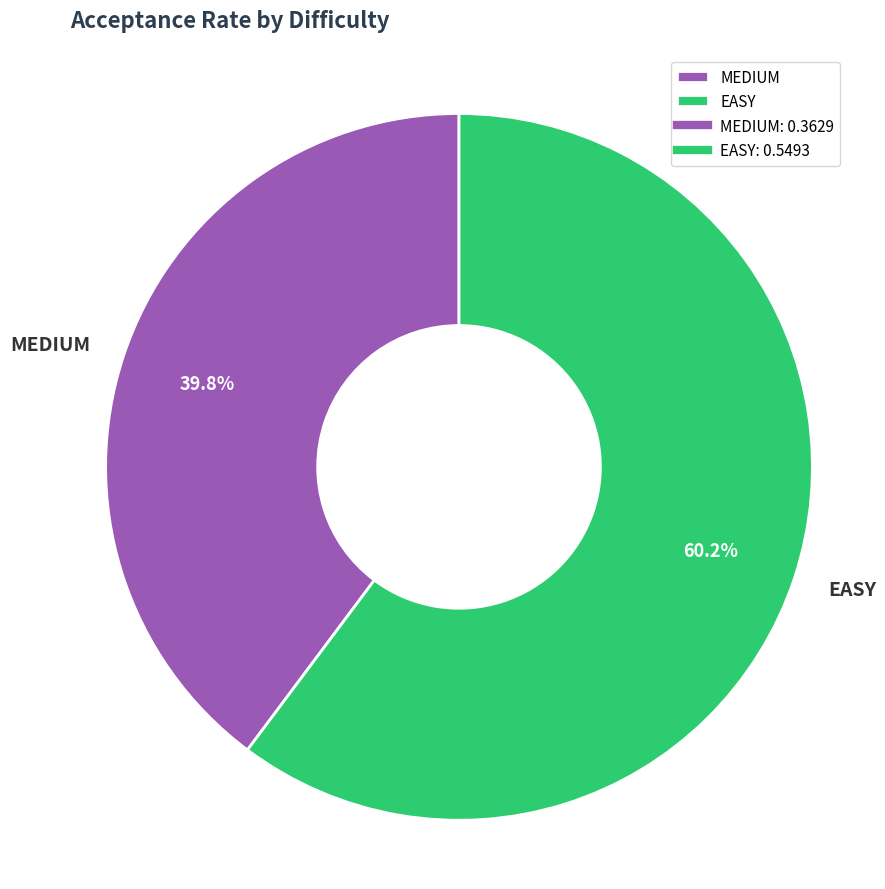

To the nearest percent, what is the difference between the MEDIUM and EASY slice percentages?

20%